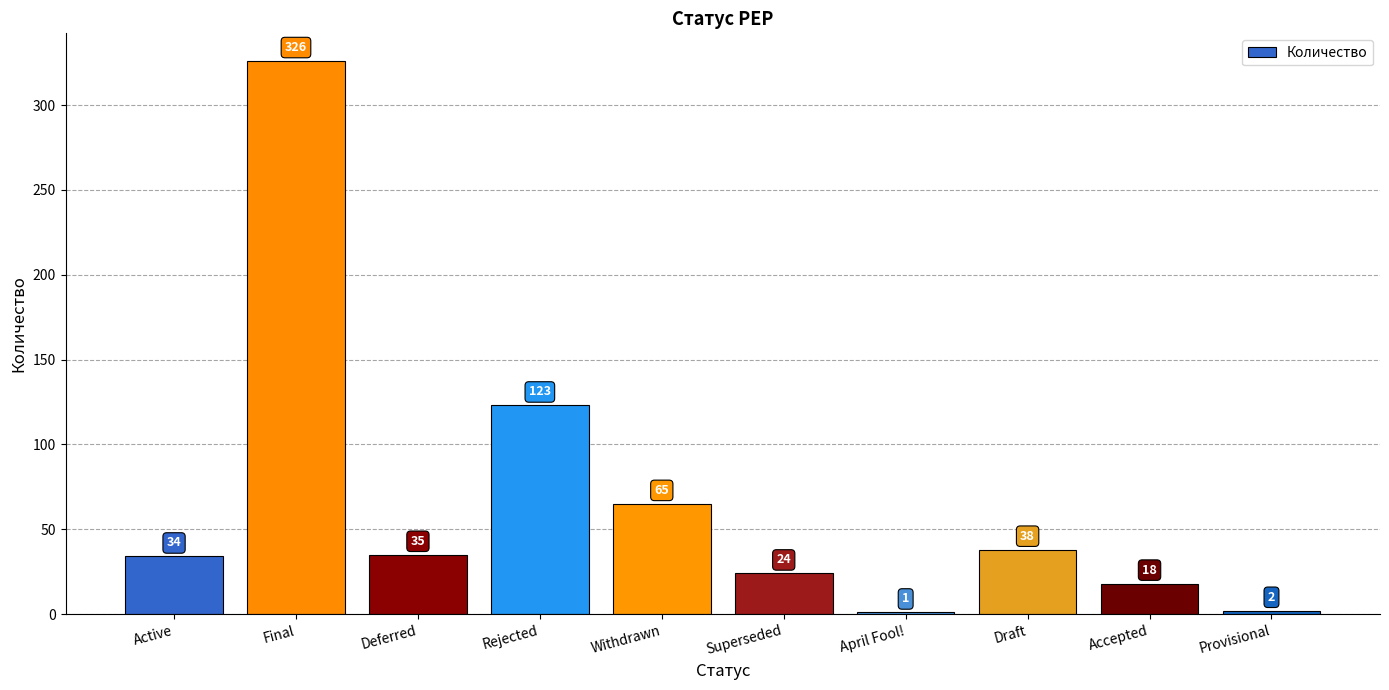

Count the number of data series in this chart.

1